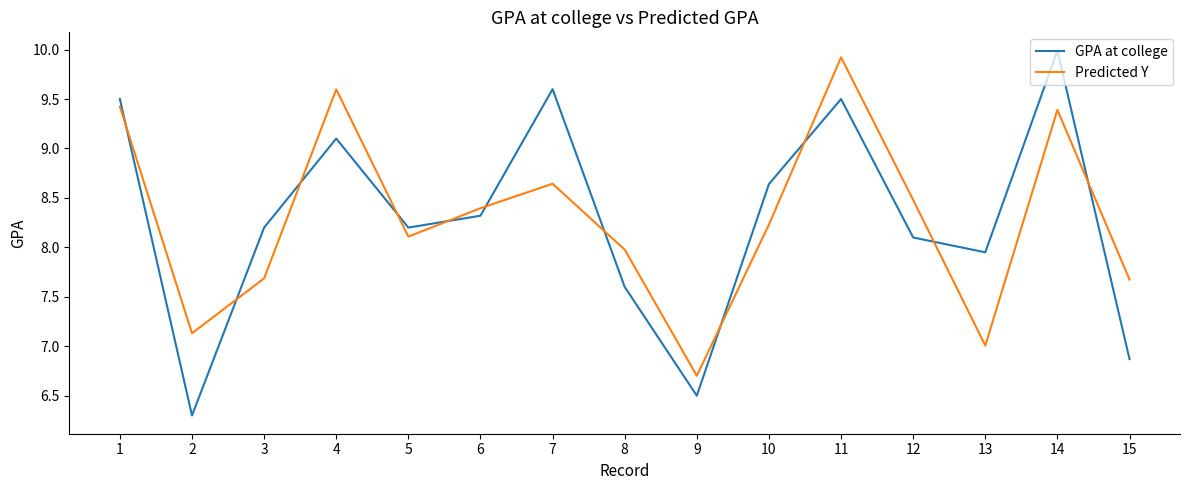

What is the minimum value for GPA at college?

6.3